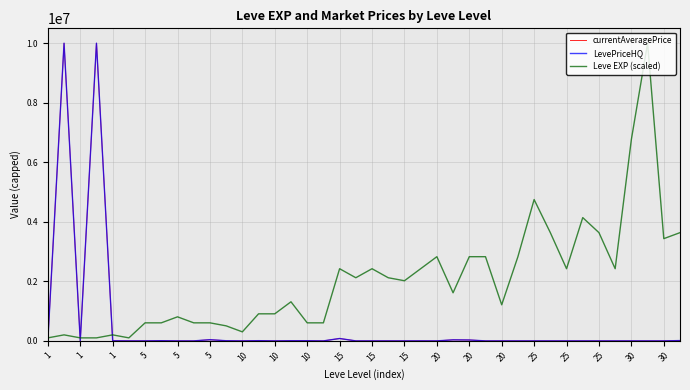

Which series has the largest total across all categories?

Leve EXP (scaled)